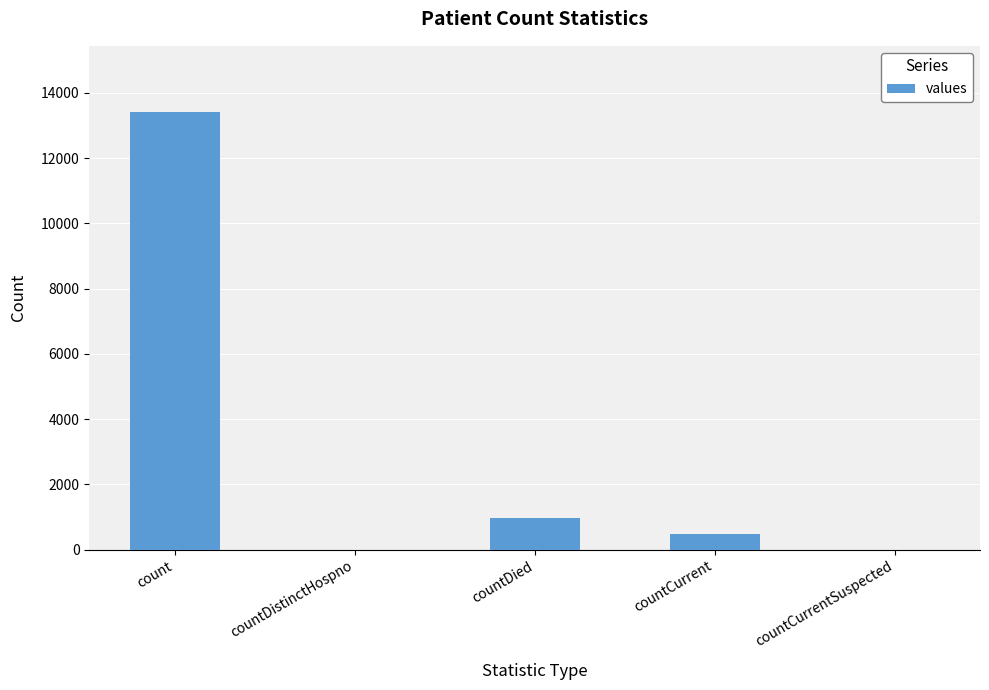

What is the sum of the values at countDistinctHospno and count?

13428